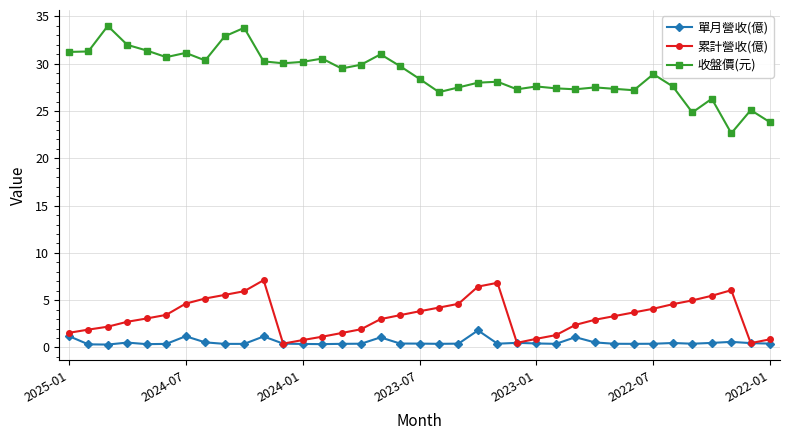

At how many categories does at least one series exceed 13?

37